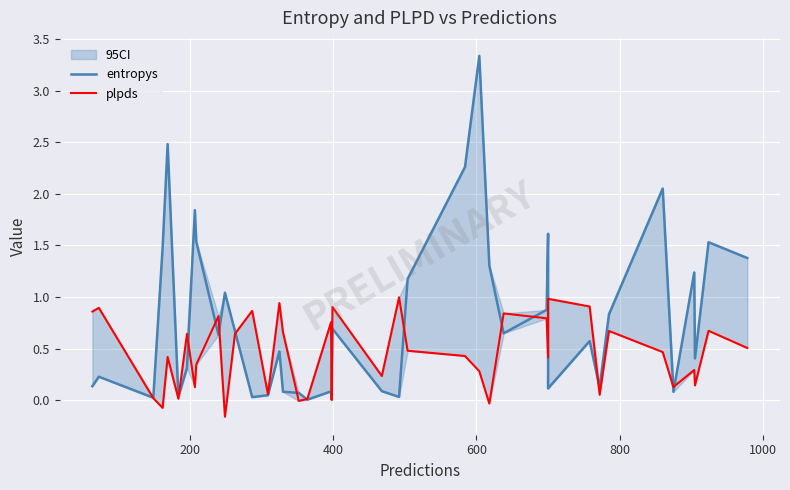

Count the number of data series in this chart.

2